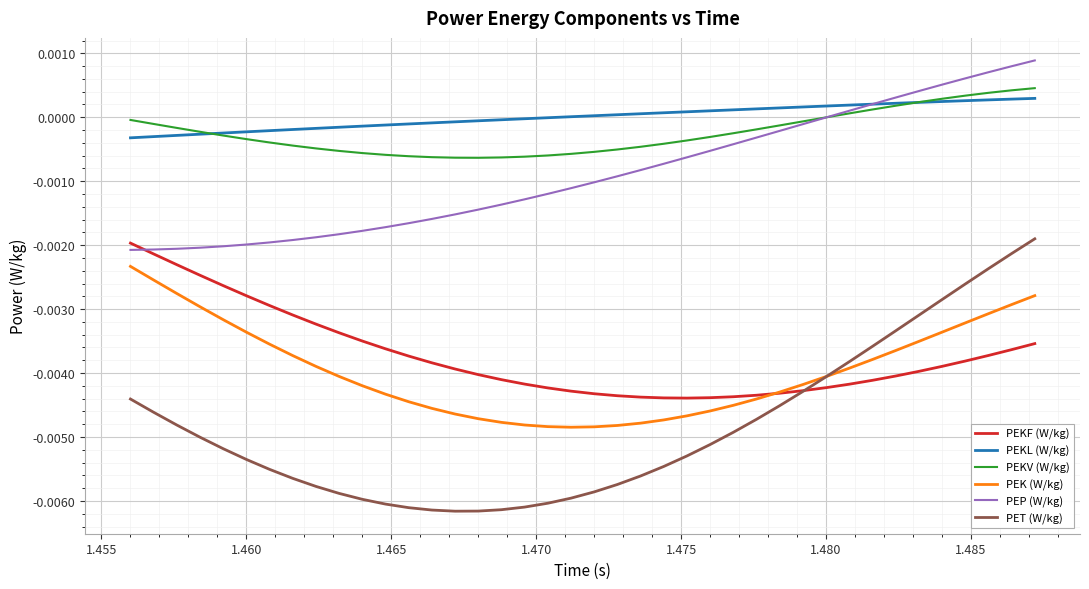

Is this an area chart (filled region under the line)?

No